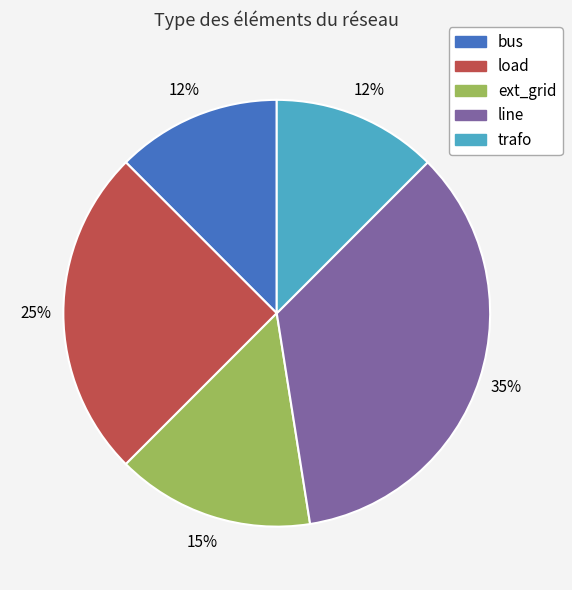

Count the number of slices in the pie.

5